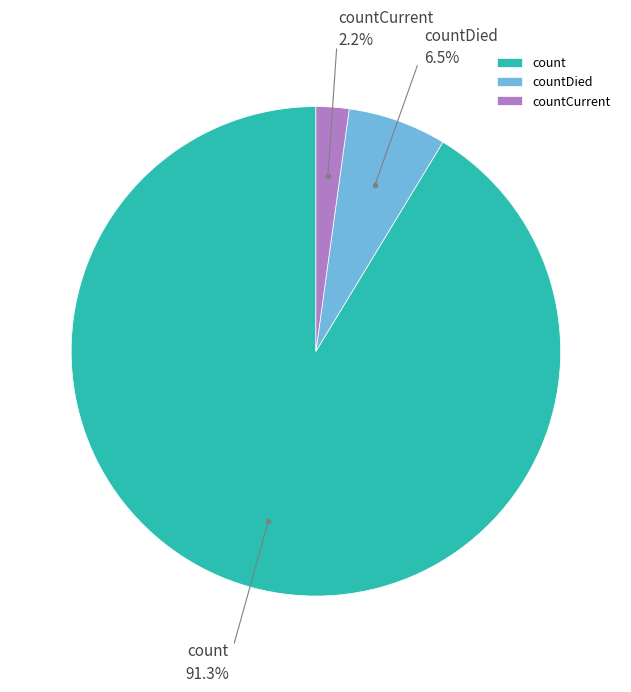

To the nearest percent, what is the difference between the countCurrent and countDied slice percentages?

4%